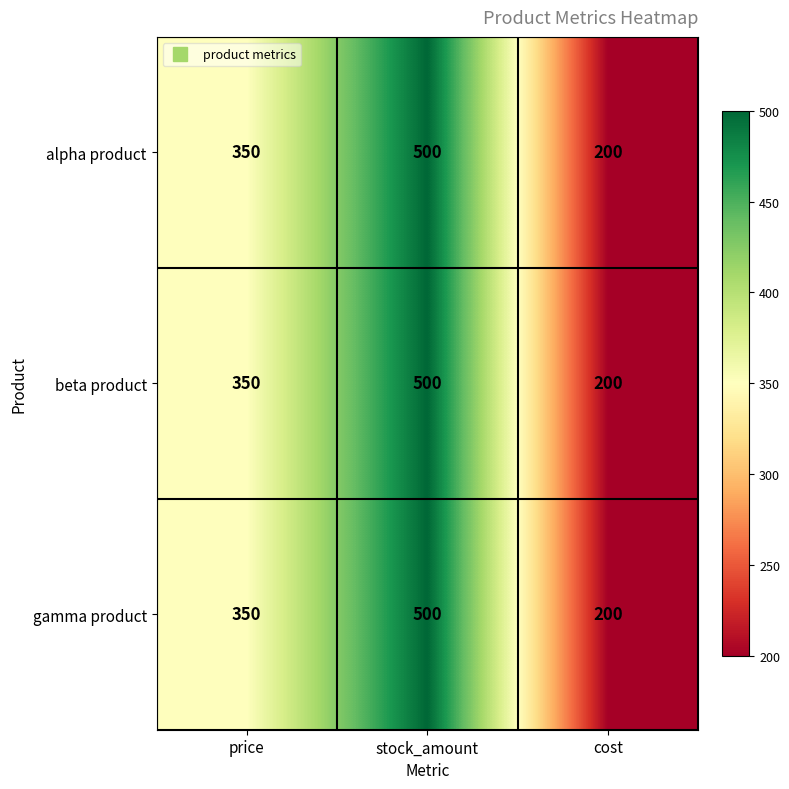

Reading left to right, list all the values displayed in this chart.

alpha product: 350	500	200
beta product: 350	500	200
gamma product: 350	500	200